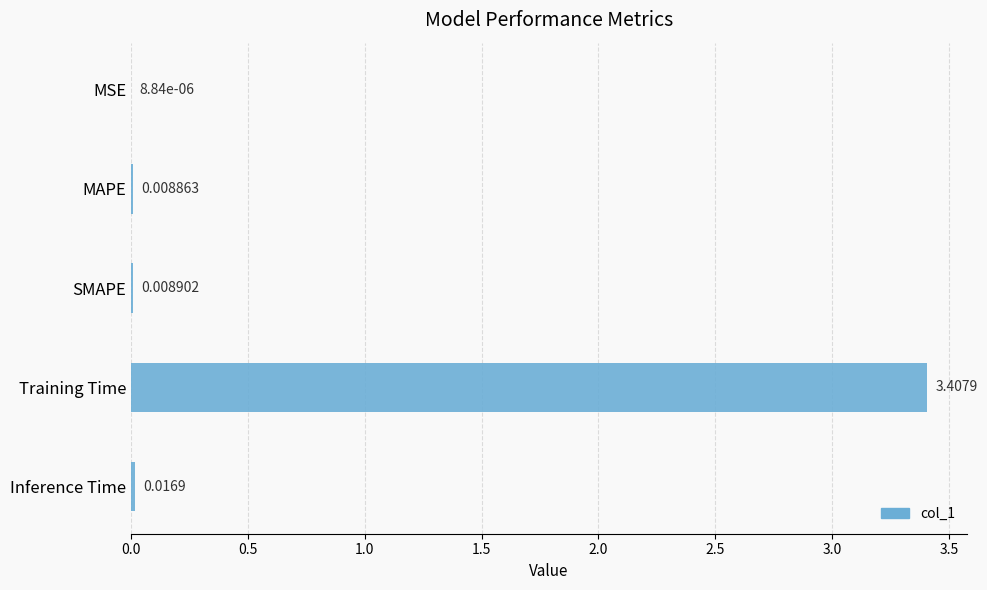

Where is the data nearest to the value 1?

Inference Time